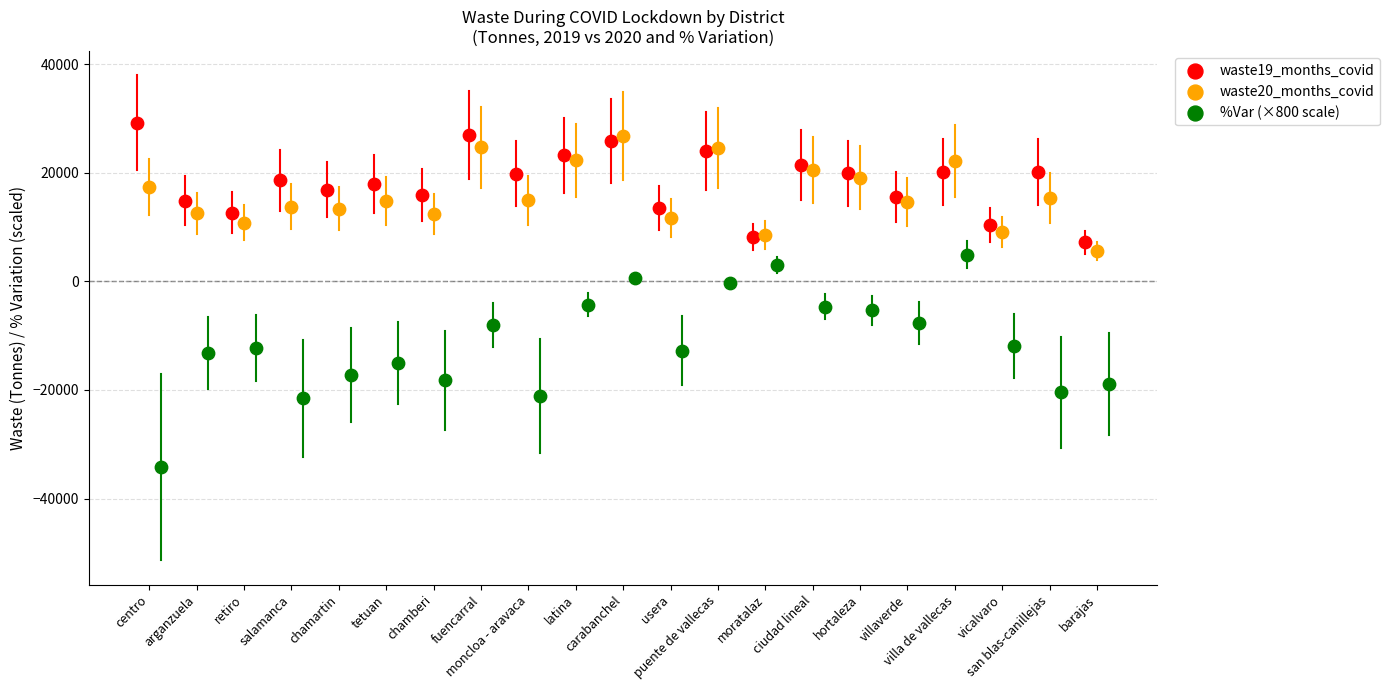

Which series has the largest Y range (max minus min)?

%Var (×800 scale)